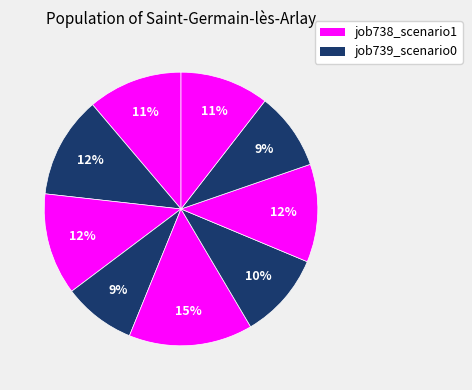

Count the number of slices in the pie.

9